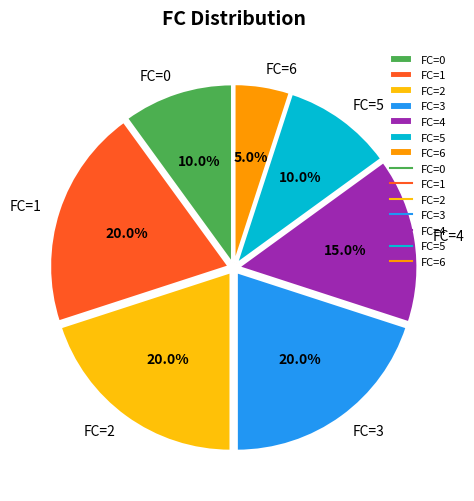

Which category has the smallest portion of the pie?

FC=6